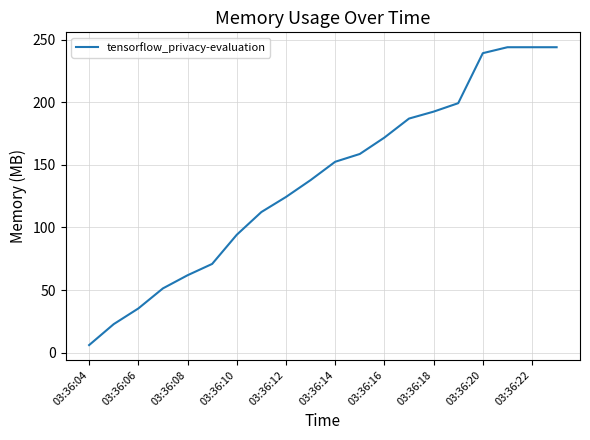

What is the smallest value displayed?

6.0